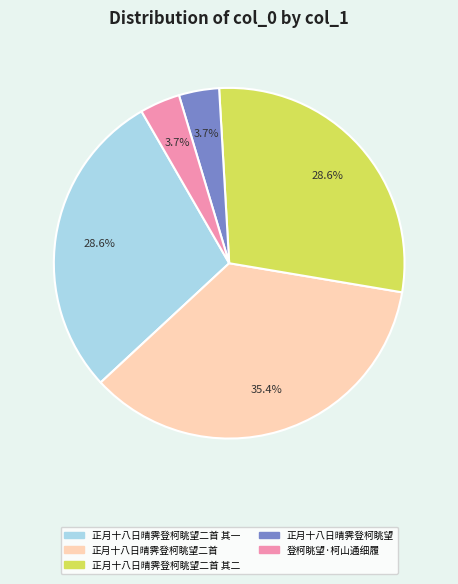

Does any single category account for the majority?

No